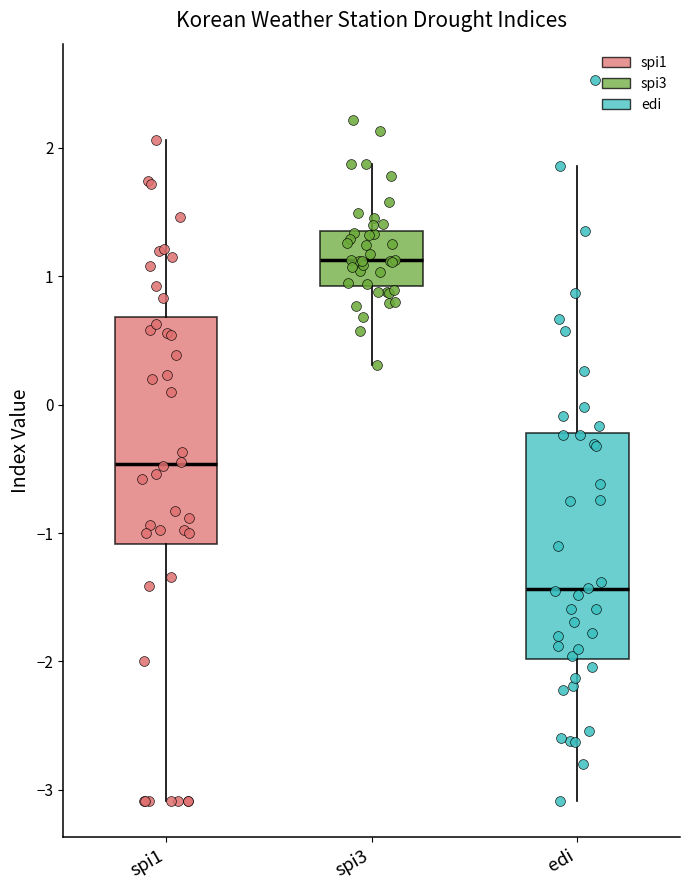

Where does the median line of the box for spi1 sit on the y-axis? The values are not printed on the chart, so give them approximately, as read against the axis.

-0.5